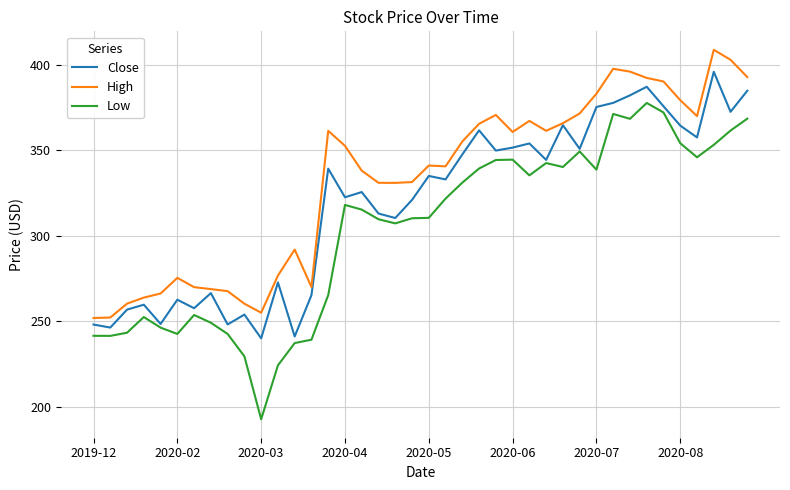

True or false: Low and High cross at least once.

False